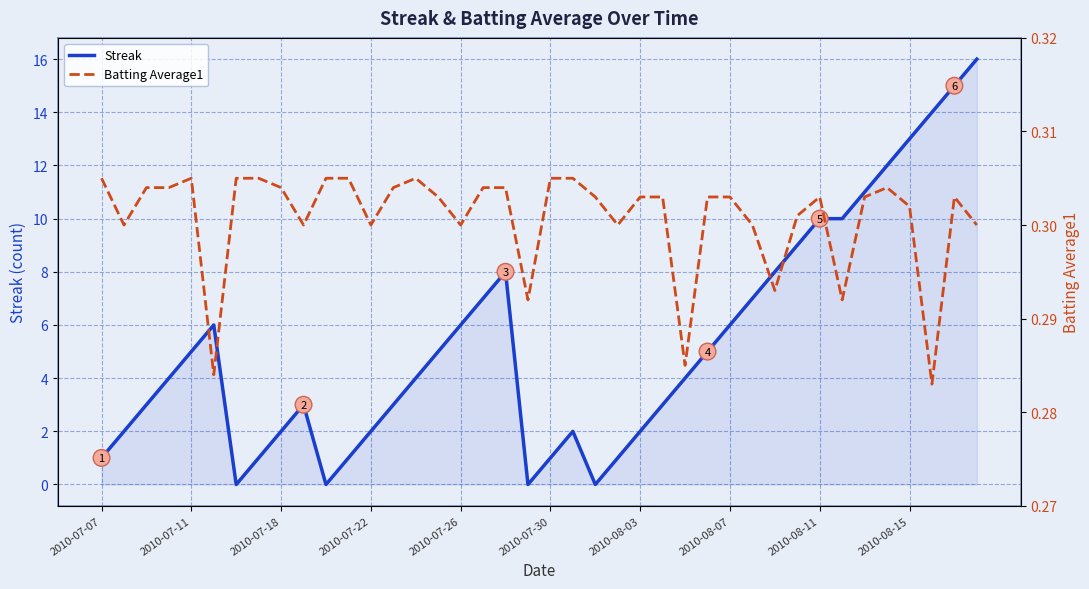

What is the average value of the Streak series?

5.3